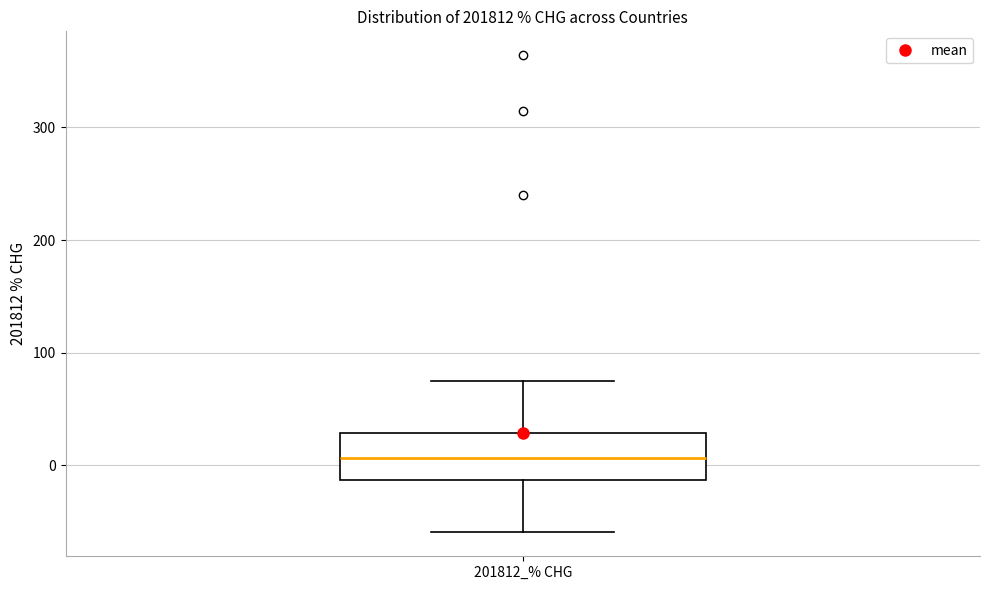

Transcribe this box plot: give where the median line is, the range the box spans, and where the two whiskers end, as read against the y-axis. The values are not printed on the chart, so give them approximately, as read against the axis.

median 10, box -10 to 30, whiskers -60 to 70